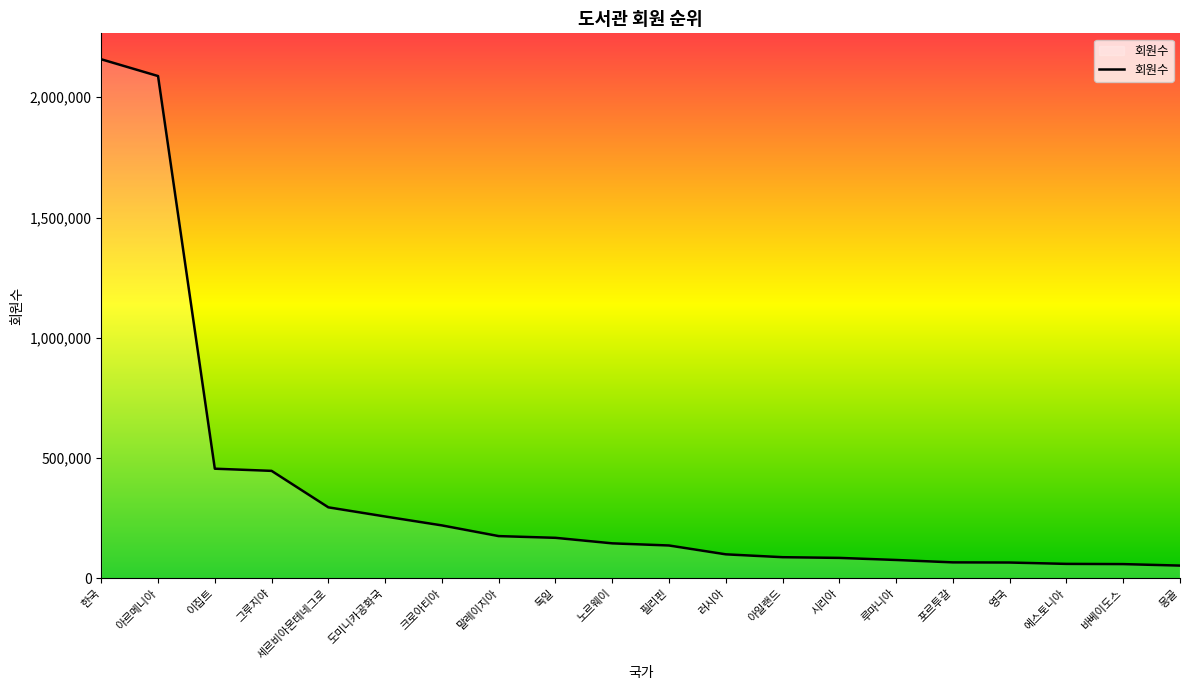

At which category does the chart reach its peak across all series?

한국